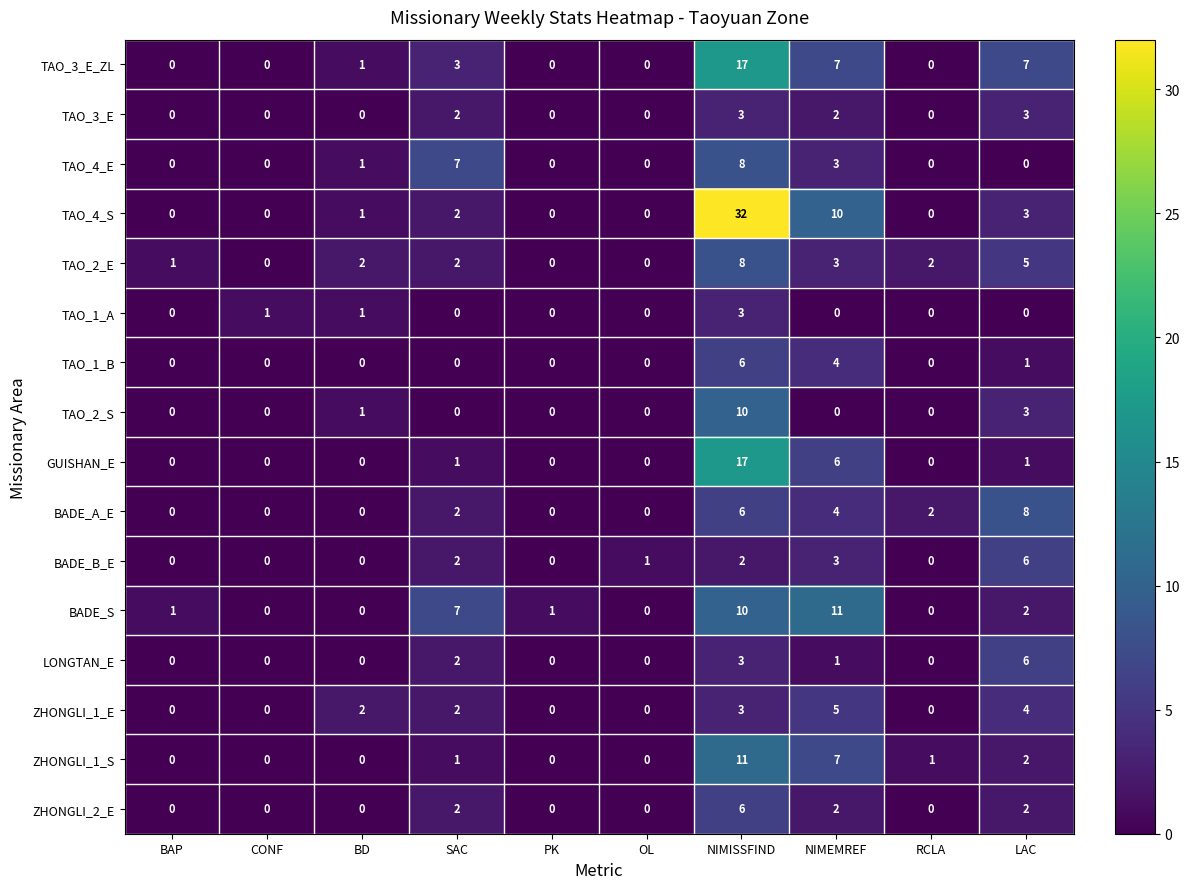

Which category has the highest value across all series?

NIMISSFIND